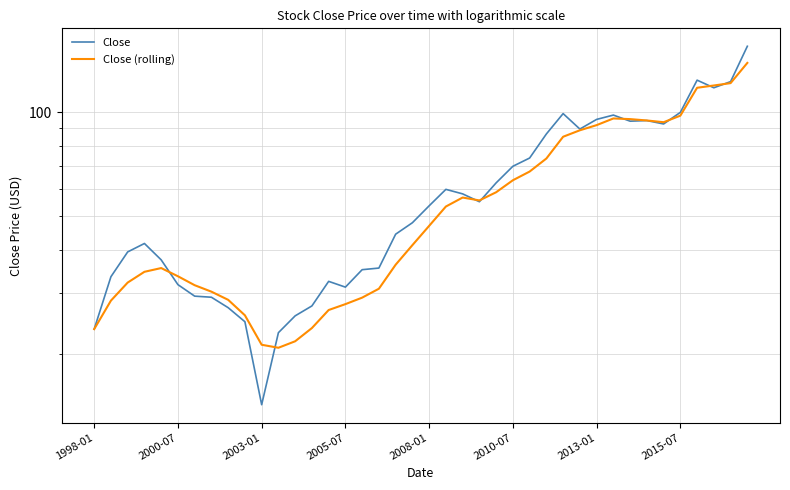

Which series ends up on top after the final intersection of Close and Close (rolling)?

Close